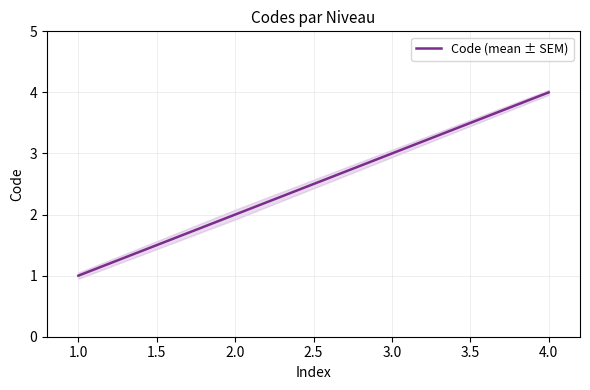

The value of Code (mean ± SEM) at 4.0 is 4. True or false?

True